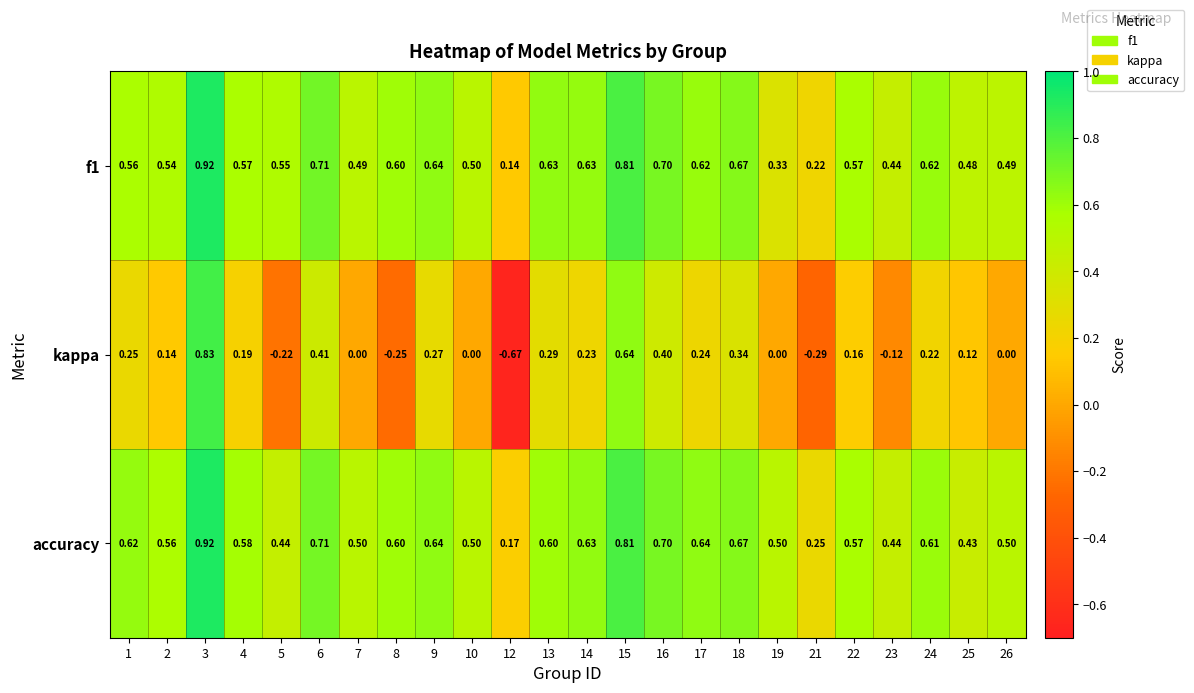

Which series has the largest total across all categories?

accuracy